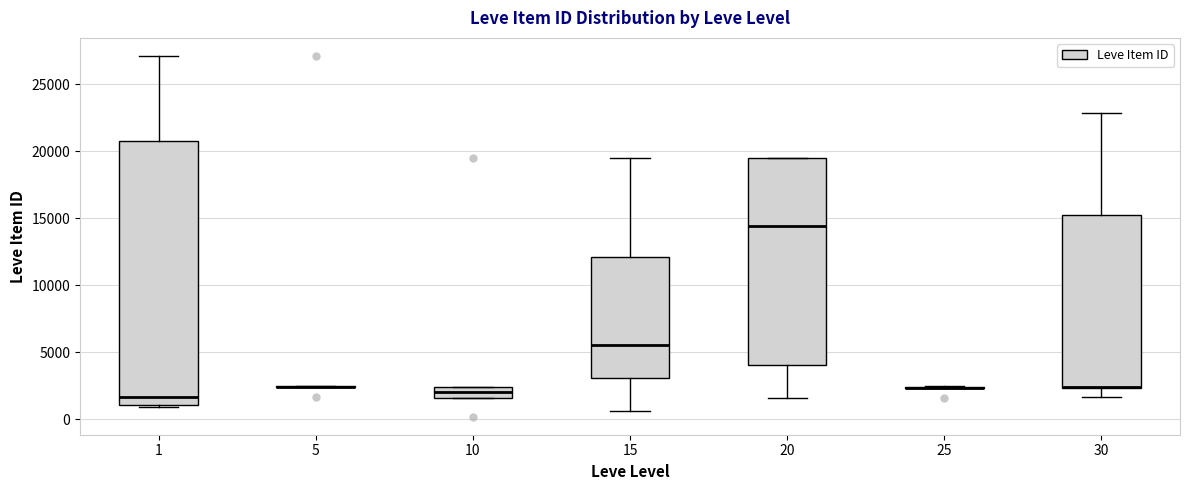

Reading left to right, read every box against the y-axis: the position of its median line, the range the box covers, and the ends of its whiskers. The values are not printed on the chart, so give them approximately, as read against the axis.

1: median 1500, box 1000 to 21000, whiskers 1000 (just below the box's lower edge) to 27000
5: box collapsed to a line at 2500, whiskers 2500 to 2500
10: median 2000, box 1500 to 2500, whiskers 1500 to 2500
15: median 5500, box 3000 to 12000, whiskers 500 to 19500
20: median 14500, box 4000 to 19500, whiskers 1500 to 19500
25: box collapsed to a line at 2500, whiskers 2500 to 2500
30: median 2500 (drawn on the box's lower edge), box 2500 to 15000, whiskers 1500 to 23000